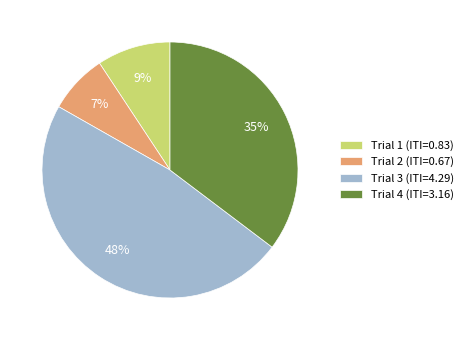

Is there a majority slice in this chart?

No